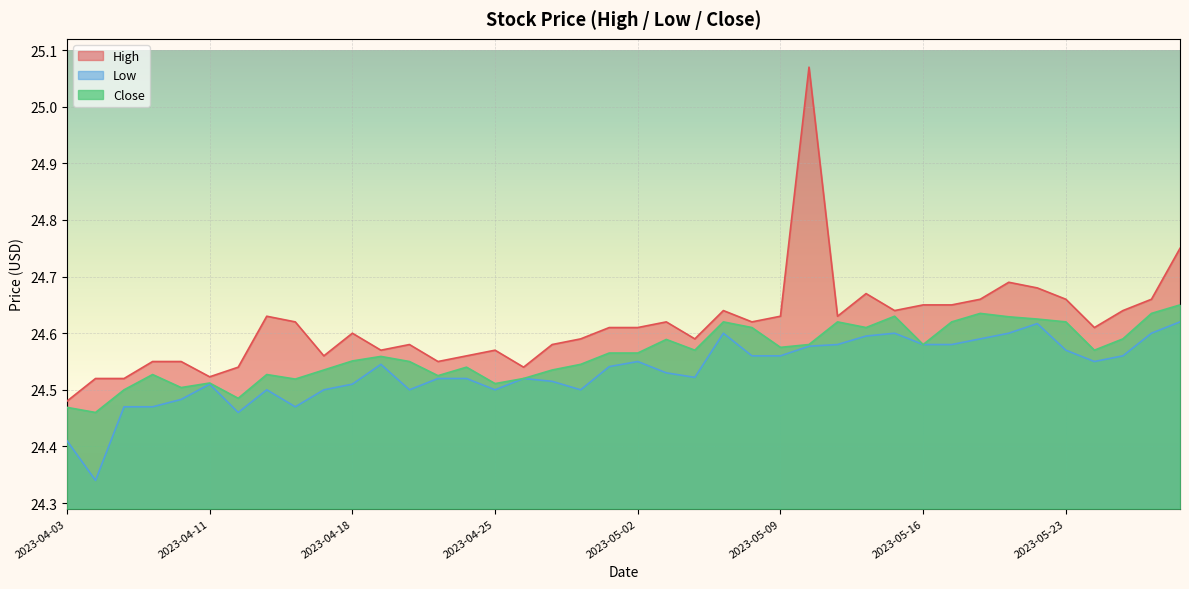

What is the label of the 20th point from the left?

2023-05-01